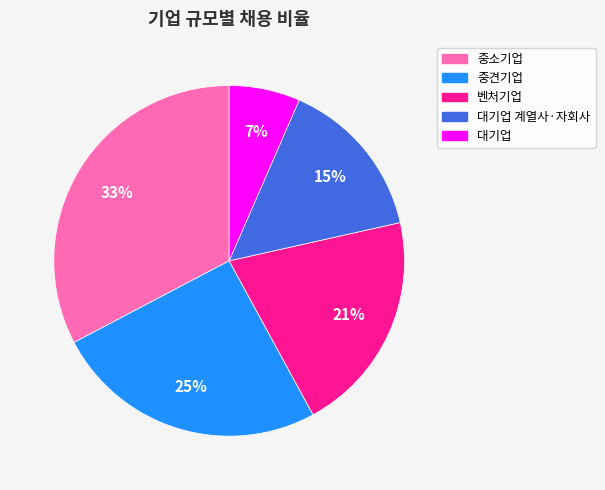

Is there a majority slice in this chart?

No